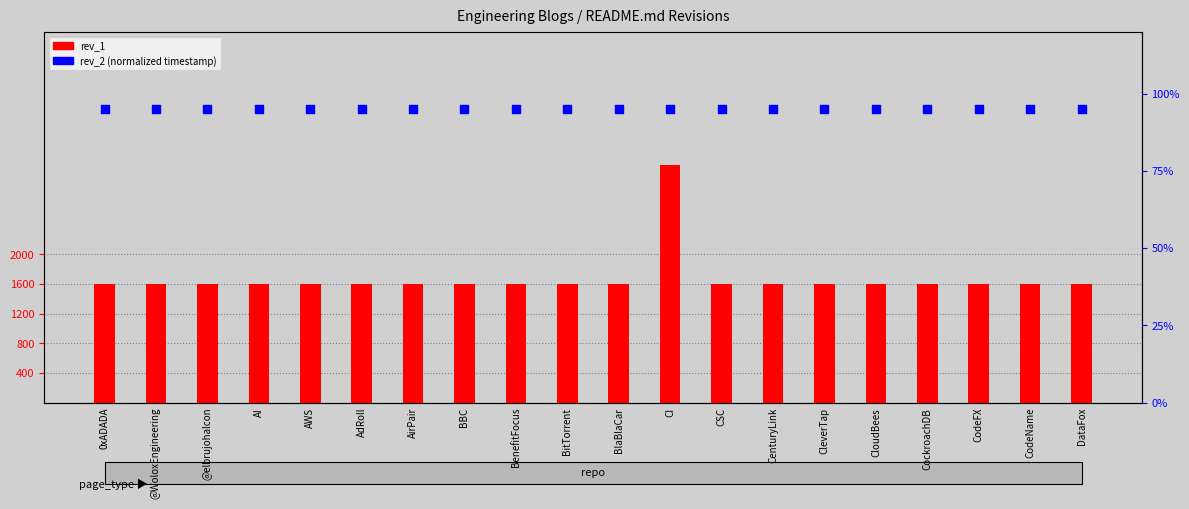

Which series reaches the minimum Y coordinate?

rev_2